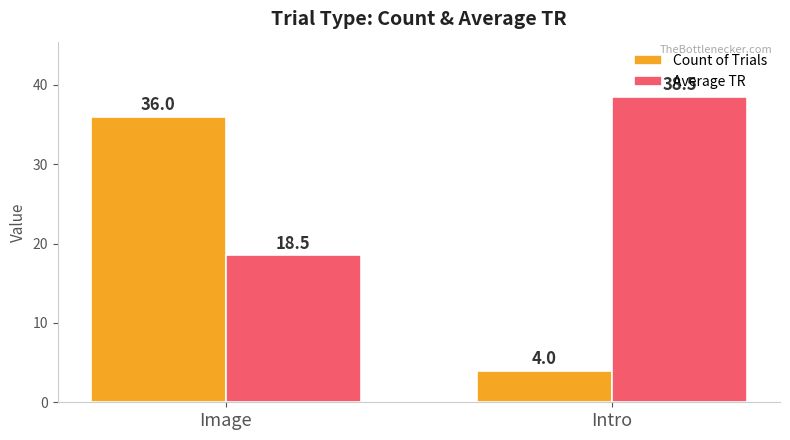

Which category has the highest value in the Average TR series?

Intro